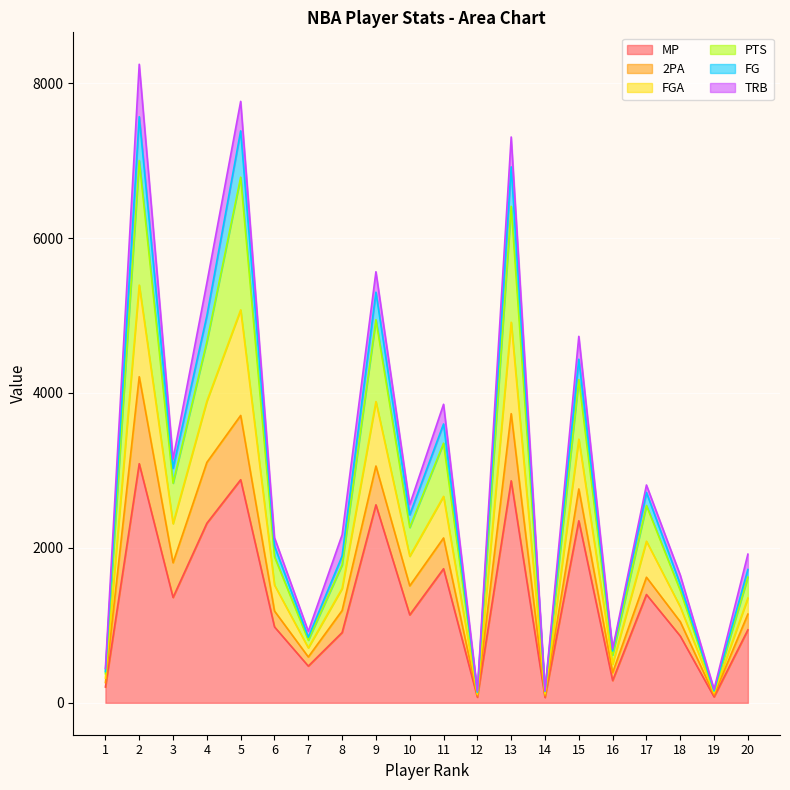

Is it true that MP equals 1398 at 17?

True